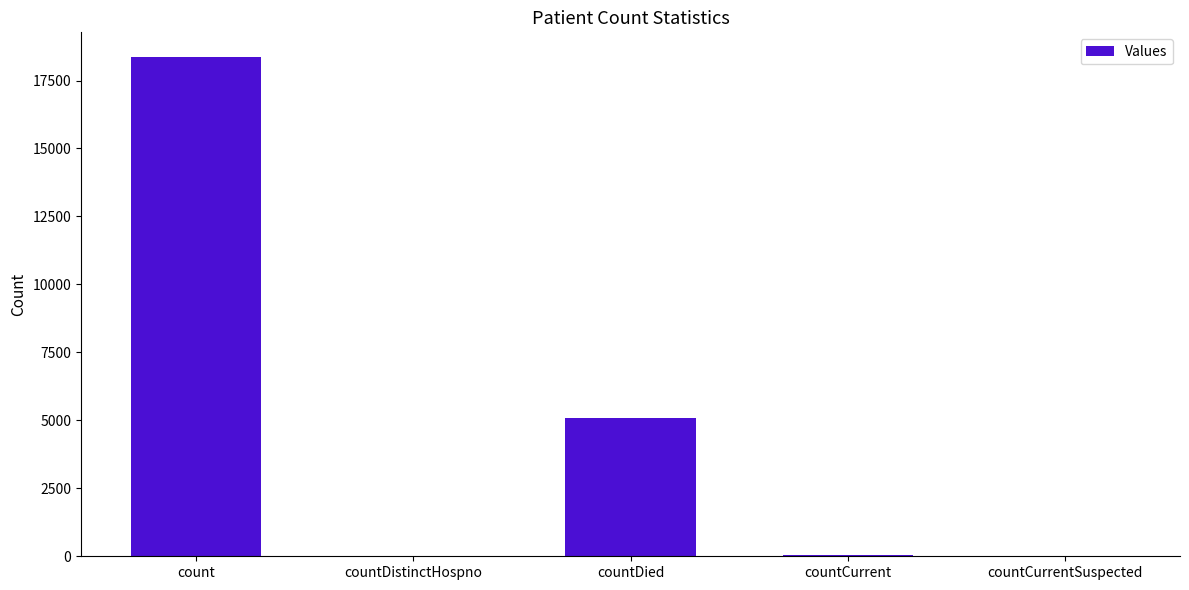

At which label is the value closest to 9177?

countDied